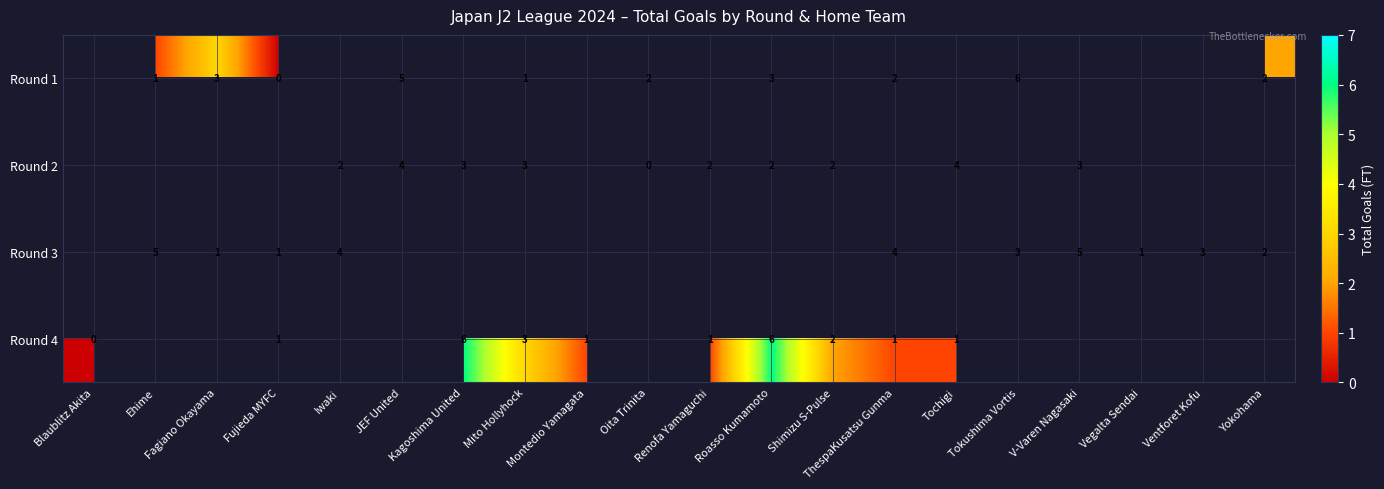

Between Shimizu S-Pulse and Renofa Yamaguchi, which is larger?

Renofa Yamaguchi